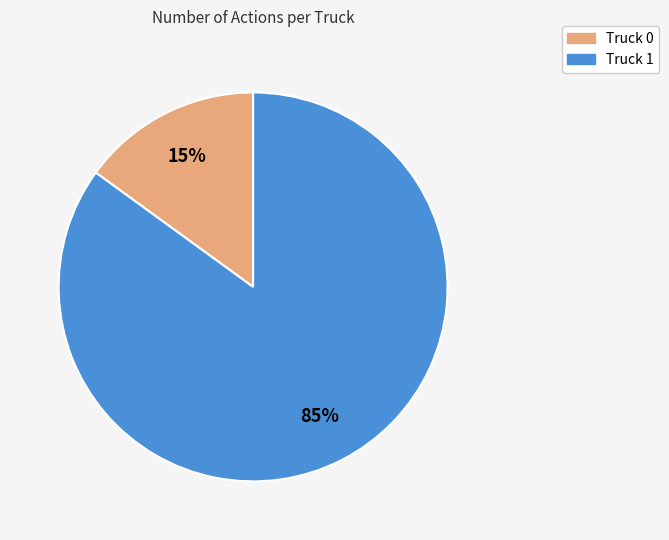

Is Truck 0 the majority of the pie?

No